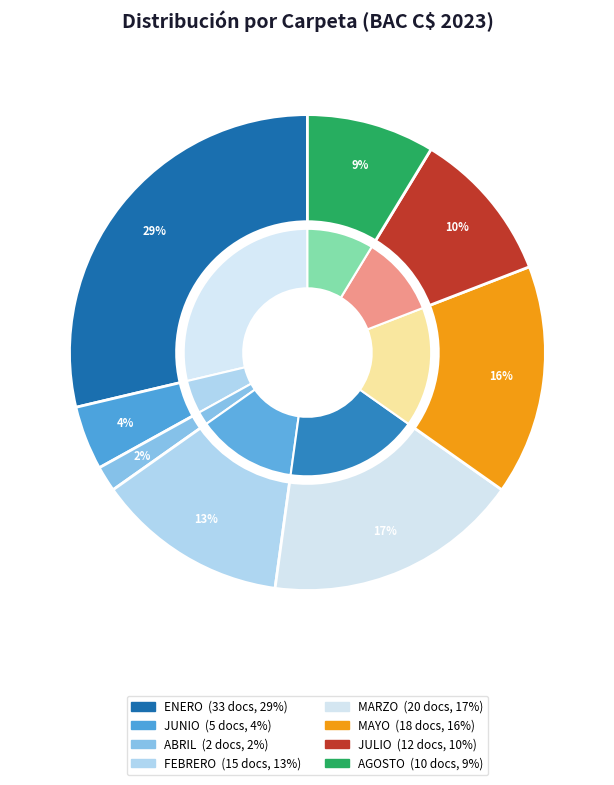

Which category has the smallest portion of the pie?

ESCANER/TRANSFERENCIA BAC C$ 2023/ABRIL